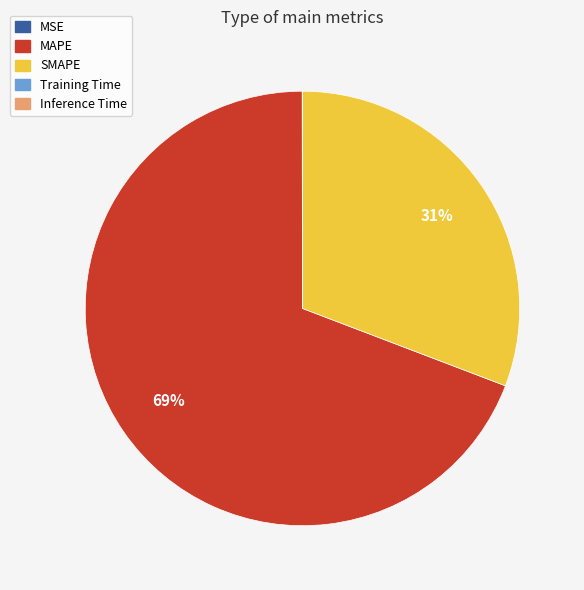

To the nearest percent, what is the average slice percentage?

20%